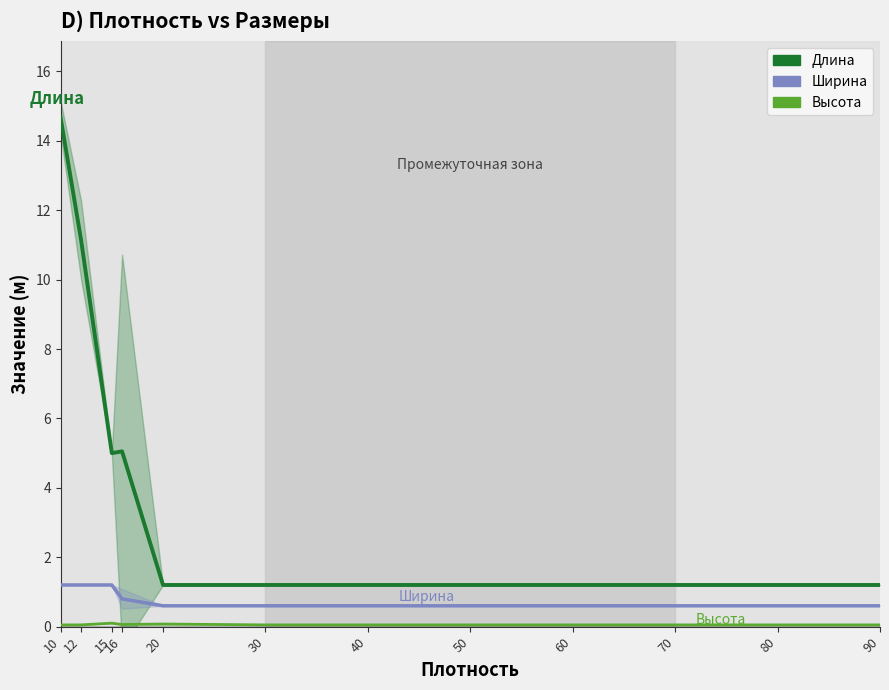

List the series in order of their peak value, lowest first.

Высота, Ширина, Длина